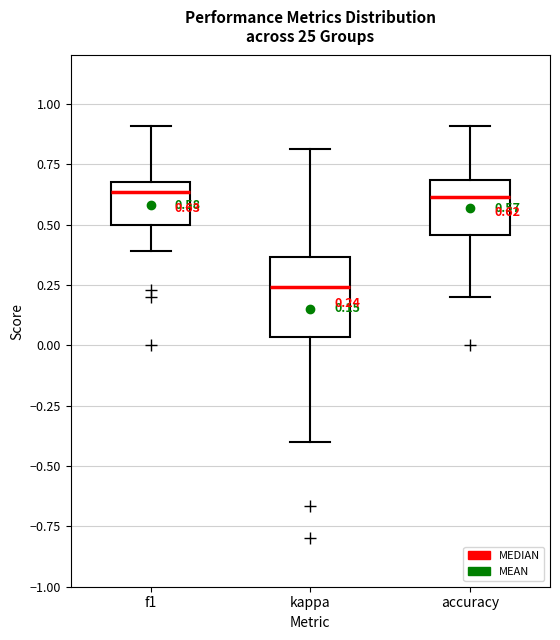

Which box has the lowest median line?

kappa